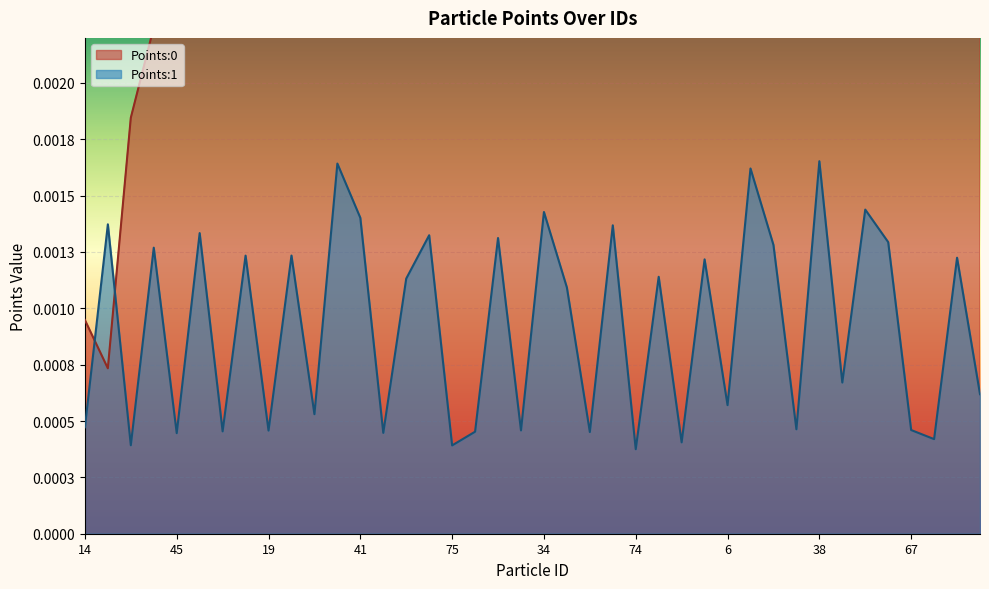

At which label does Points:0 reach its minimum?

33